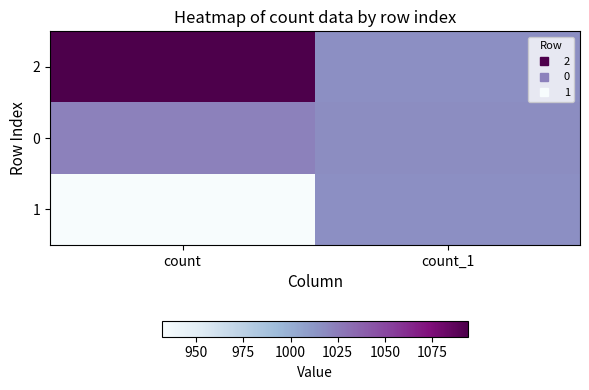

What is the greatest value displayed?

1094